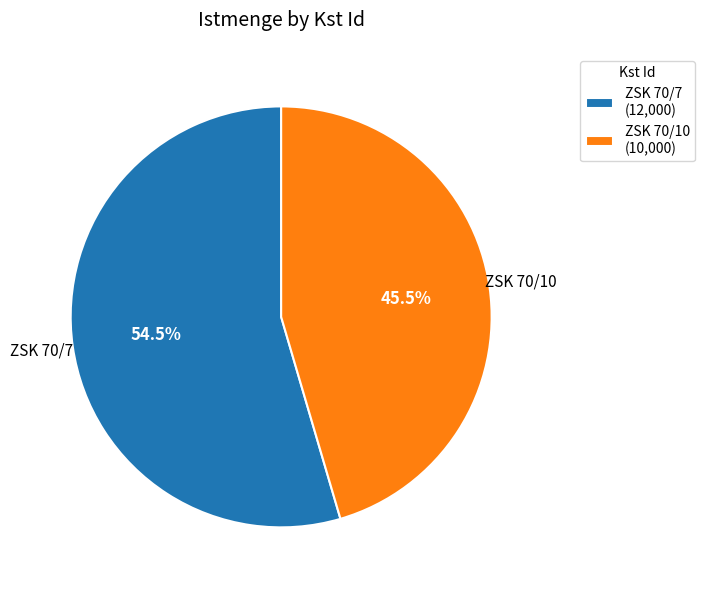

Which category accounts for the majority?

ZSK 70/7